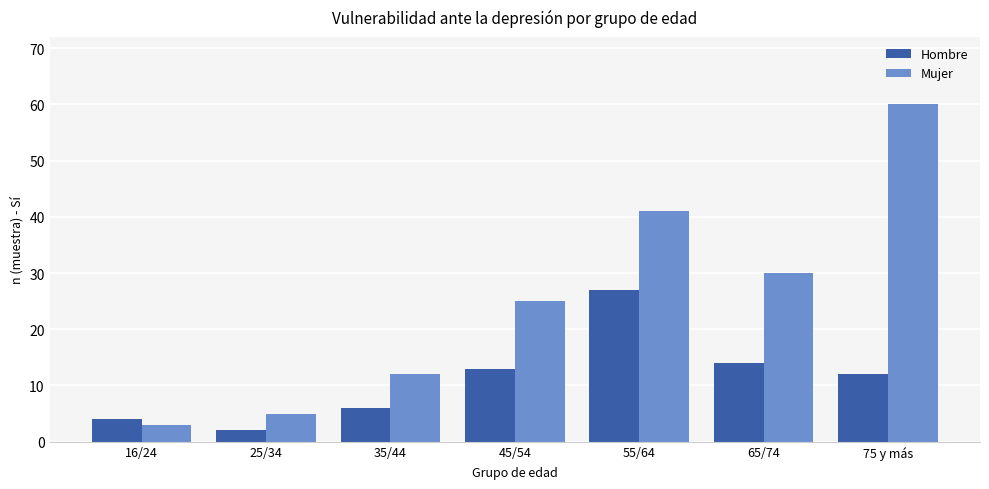

How many bars are there in total?

14